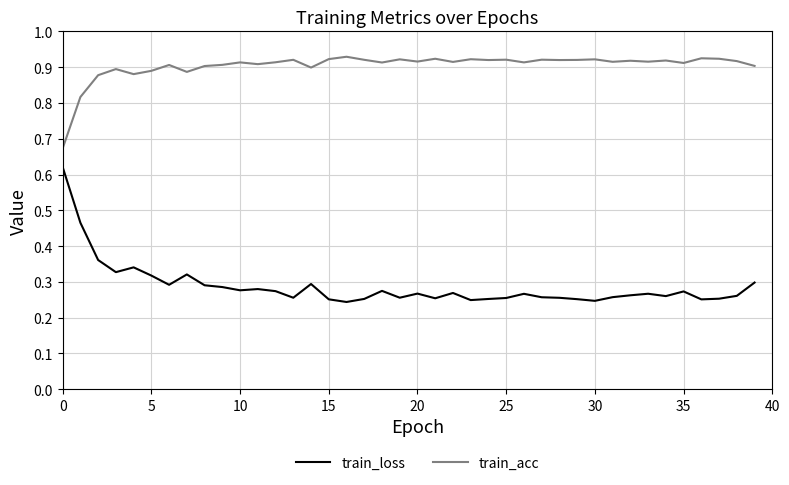

Rank the series by their maximum value, from lowest to highest.

train_loss, train_acc